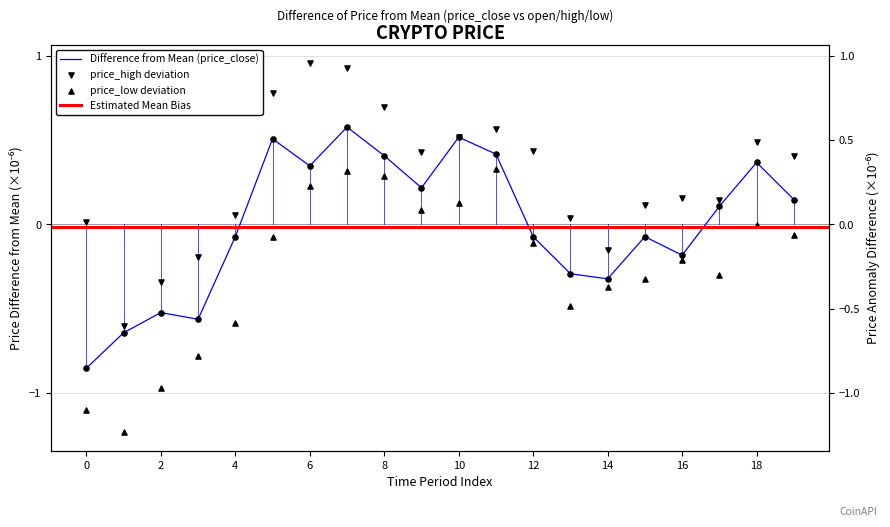

Which series contains the highest Y value?

price_high